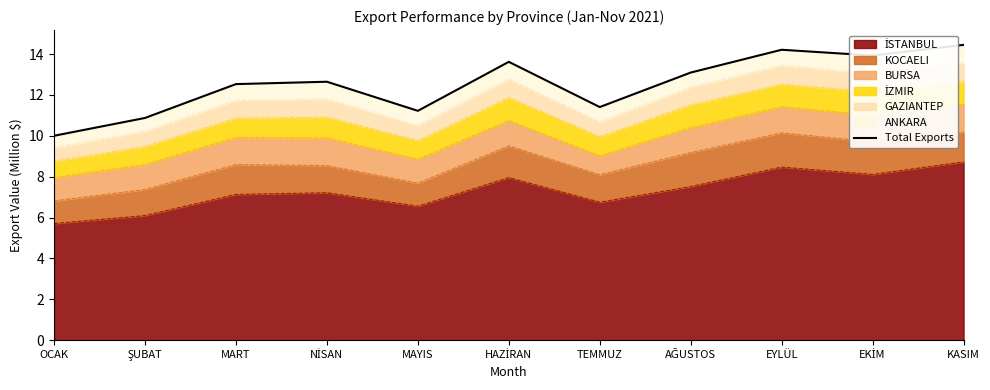

Reading left to right, what are all the values shown in this chart?

OCAK=10.0	ŞUBAT=10.9	MART=12.5	NİSAN=12.6	MAYIS=11.2	HAZİRAN=13.6	TEMMUZ=11.4	AĞUSTOS=13.1	EYLÜL=14.2	EKİM=13.9	KASIM=14.5